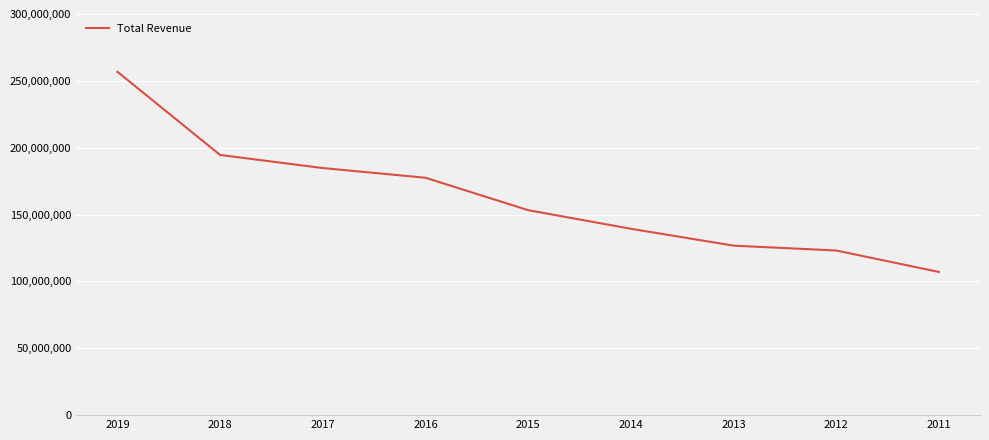

What is the sum of all values?

1463305000